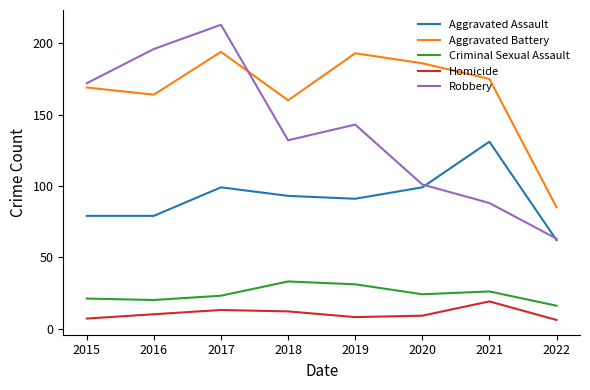

What is the lowest value of the Criminal Sexual Assault series?

16